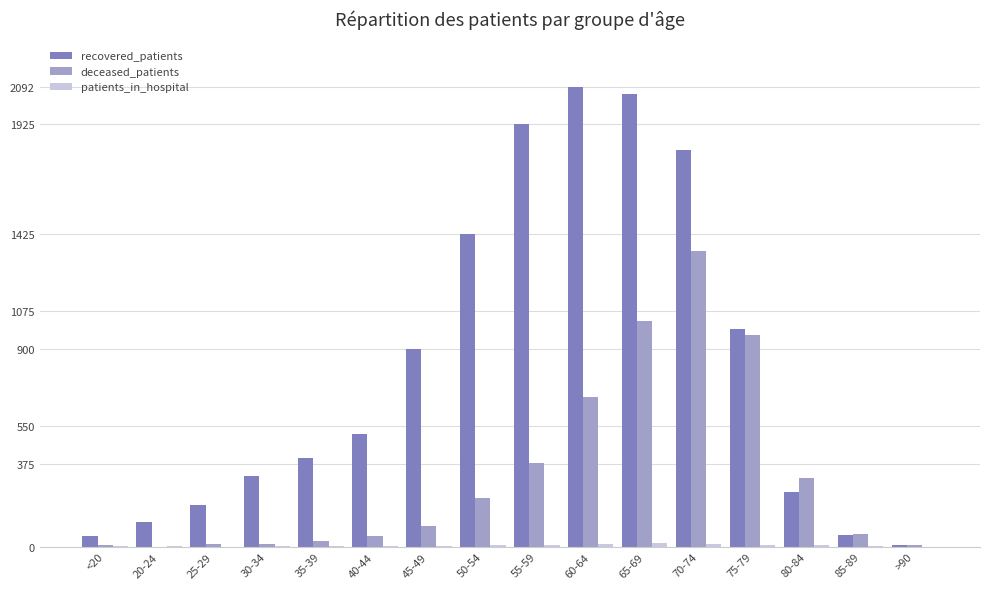

What is the average value of the recovered_patients series?

819